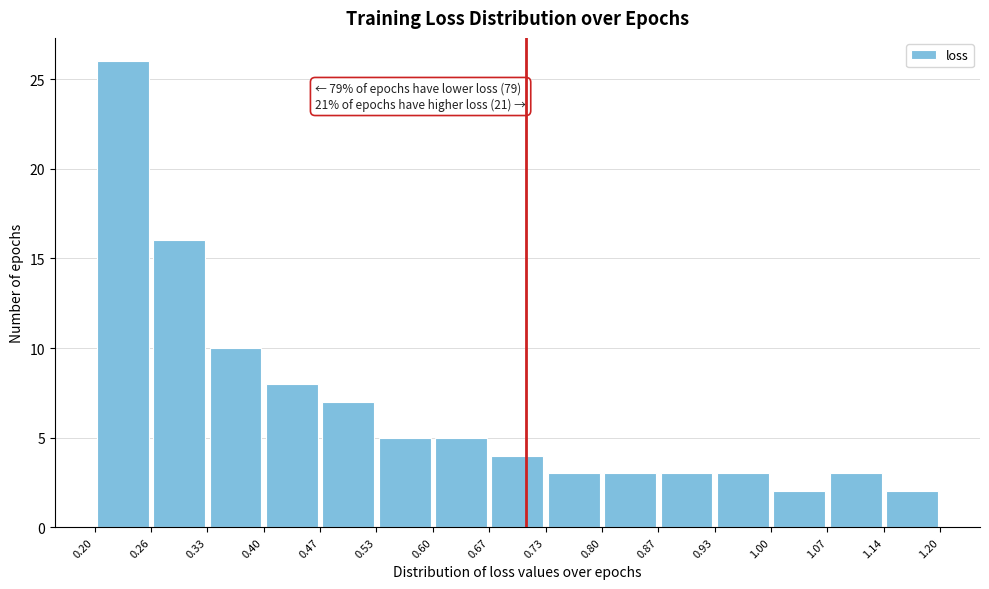

Over which range of the x-axis is the bar tallest?

0.20 to 0.26